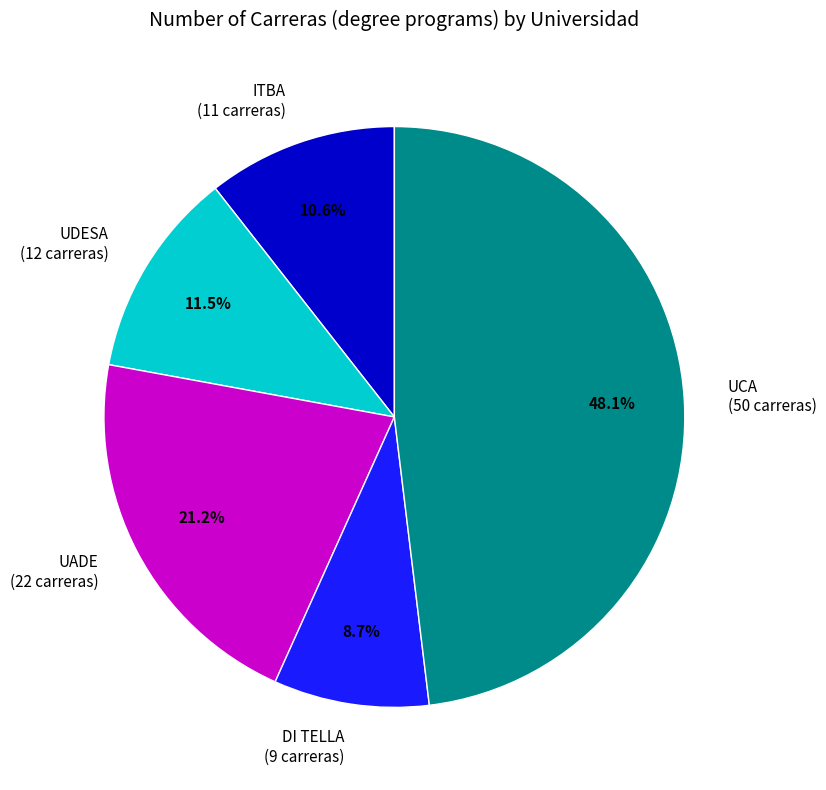

What is the ratio of the value at ITBA to the value at UDESA?

0.9